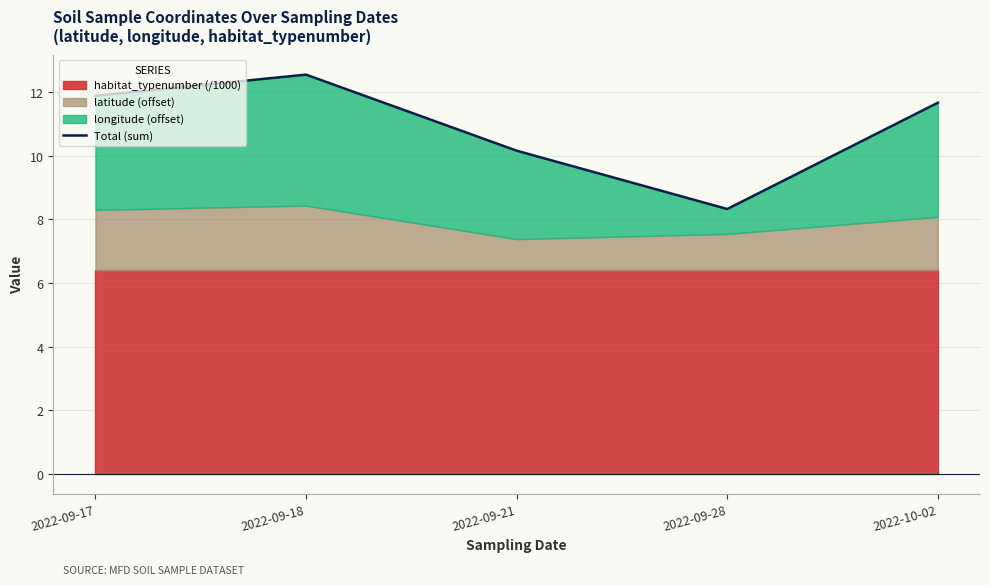

Reading left to right, extract all data points from this chart.

2022-09-17=11.9	2022-09-18=12.5	2022-09-21=10.2	2022-09-28=8.3	2022-10-02=11.7